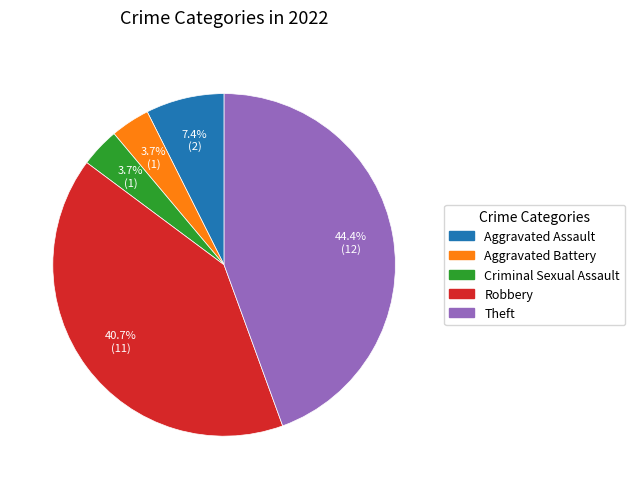

Is there any slice that represents more than half of the pie?

No